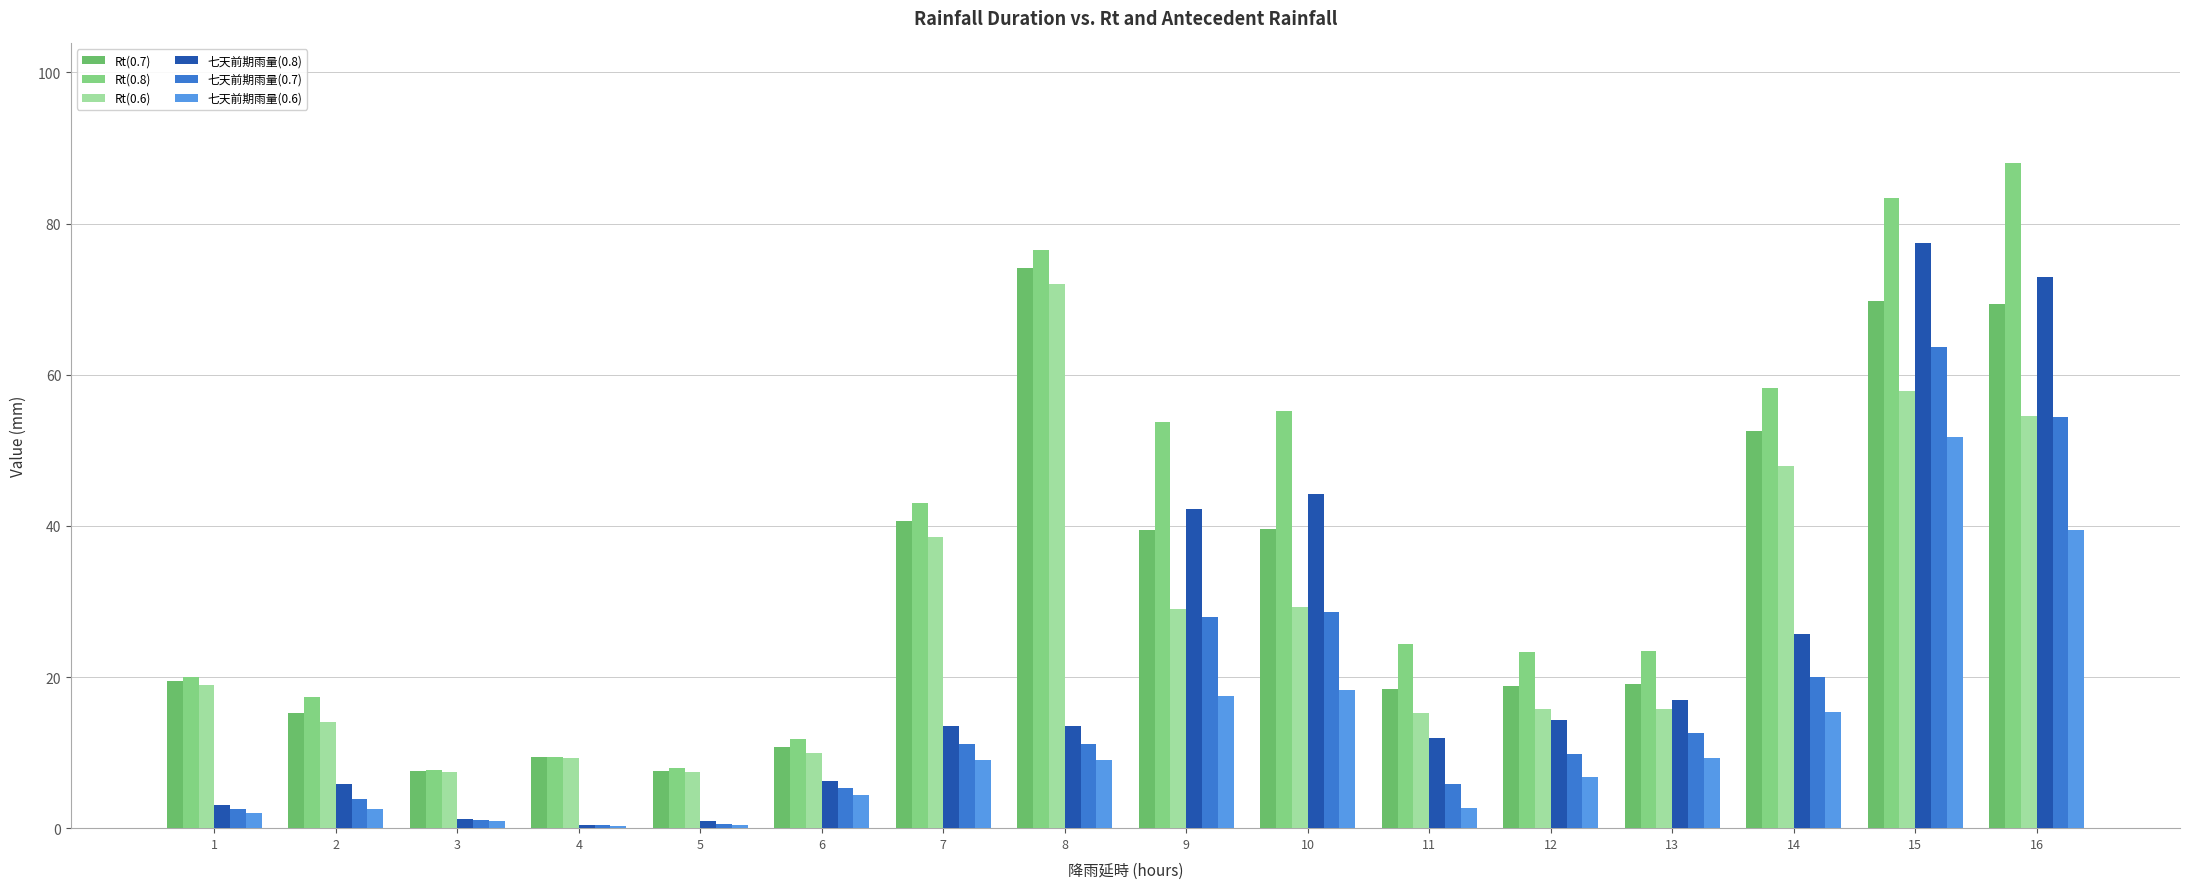

The value of Rt(0.6) at 16 is 87.0. True or false?

False